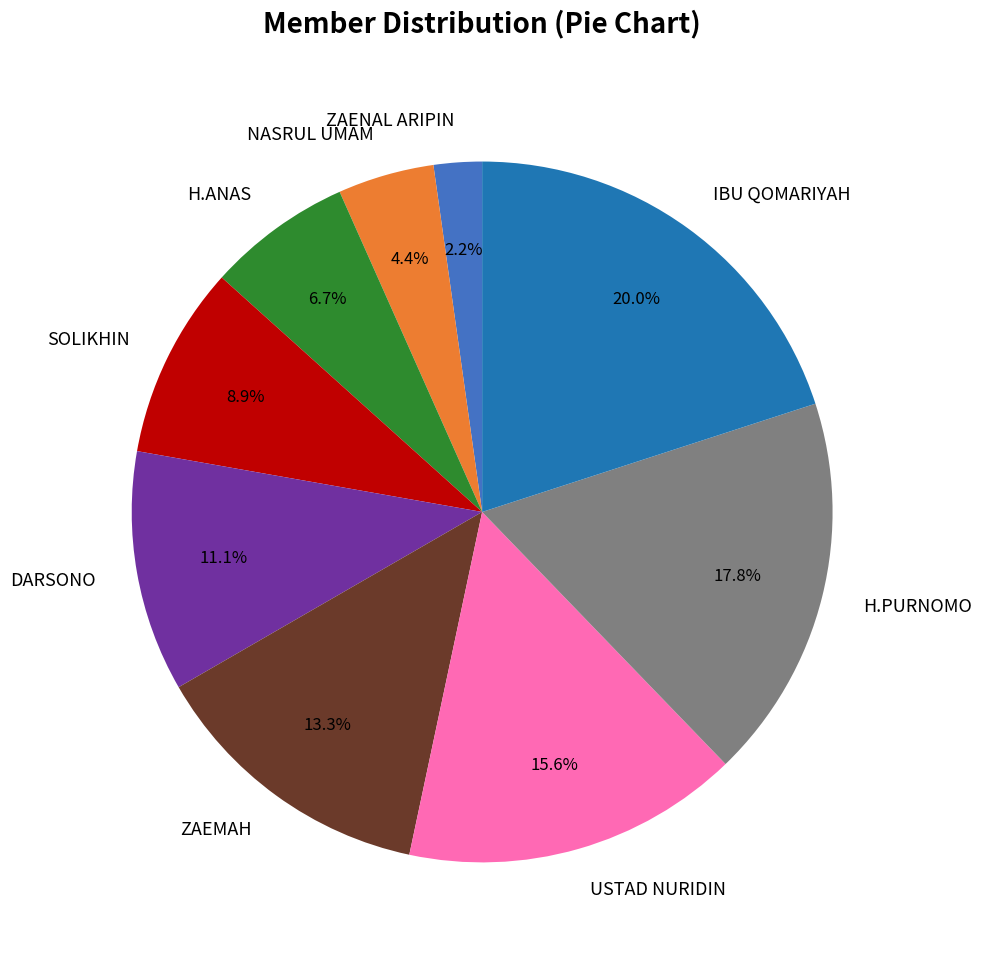

Is there any slice that represents more than half of the pie?

No